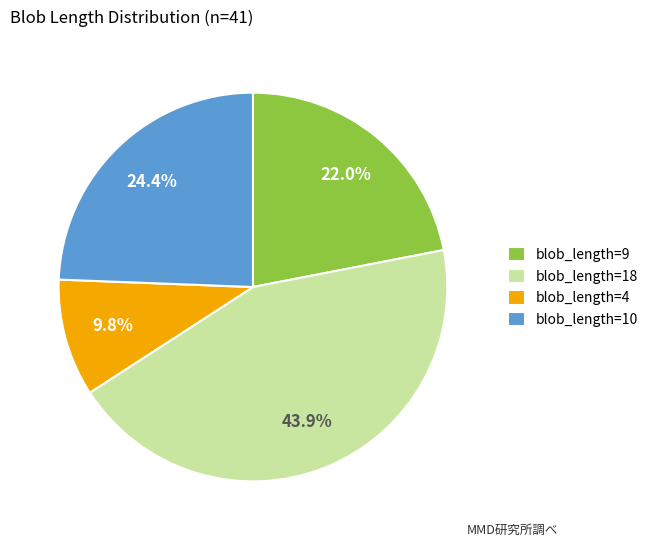

Which has a higher value, blob_length=10 or blob_length=18?

blob_length=18